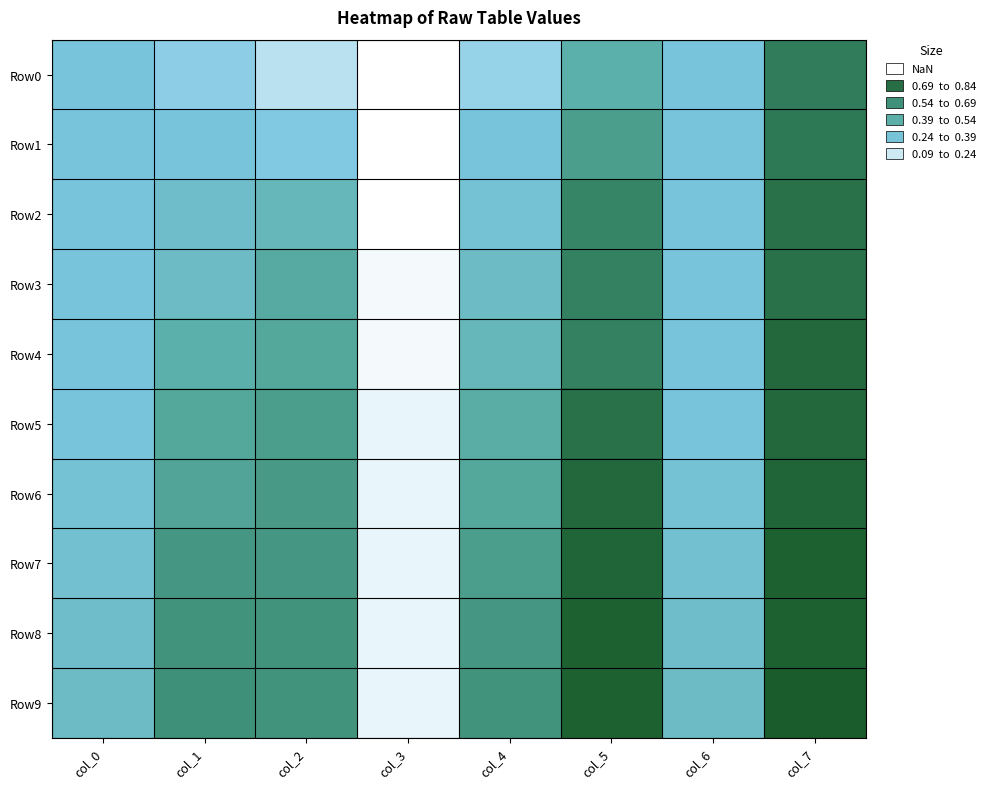

How many series are shown in this chart?

10